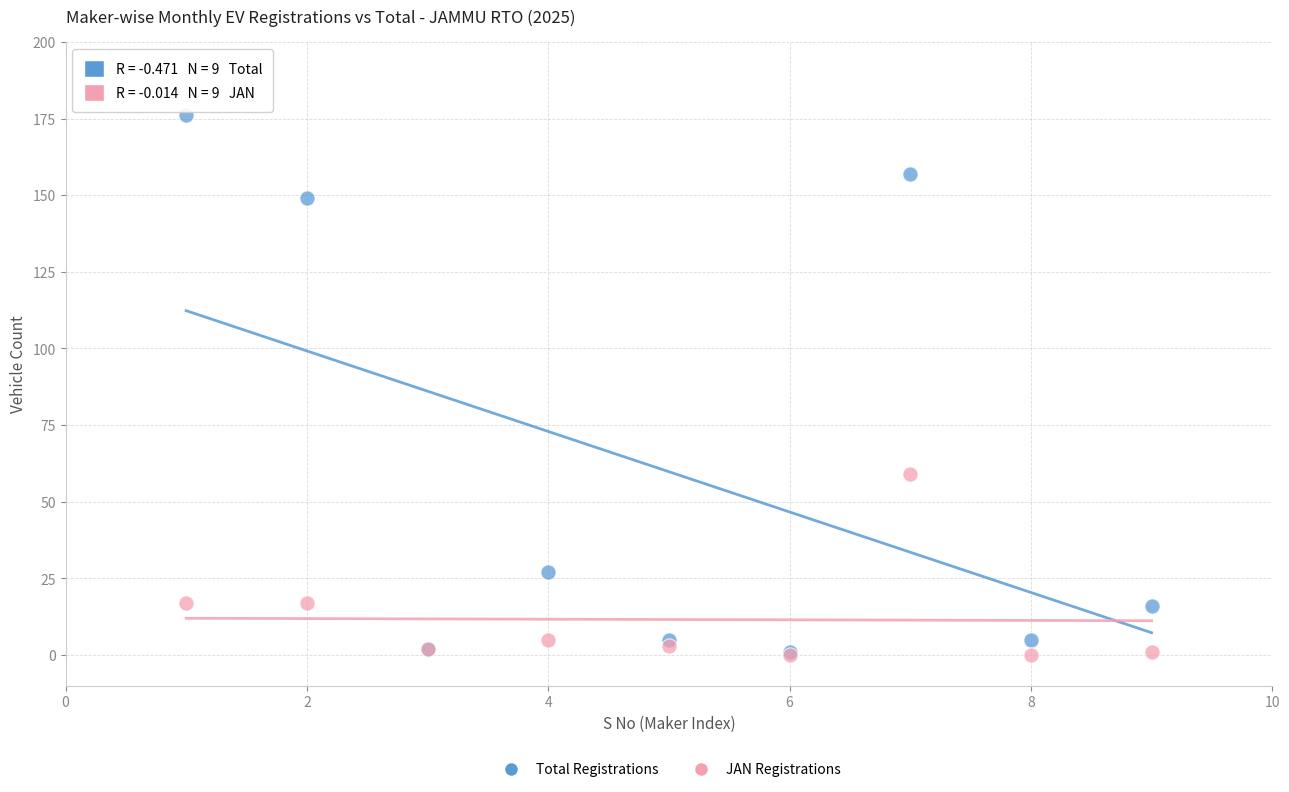

What are all the series names shown in the legend?

Total Registrations, JAN Registrations